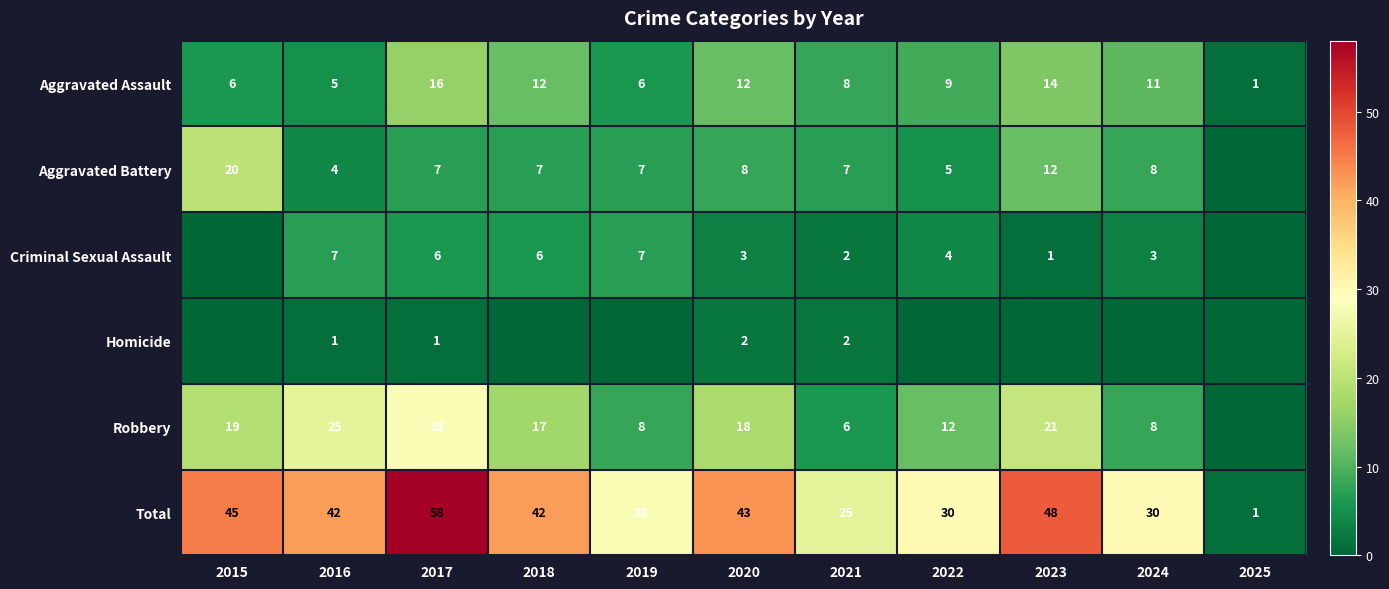

How many values in the Aggravated Assault series are below 9?

5